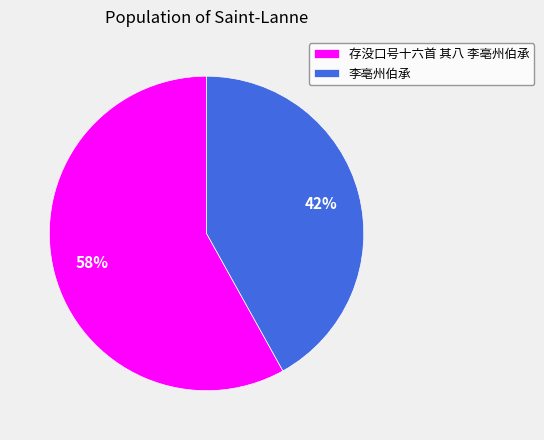

Combined, do 存没口号十六首 其八 李亳州伯承 and 李亳州伯承 account for over 50%?

Yes